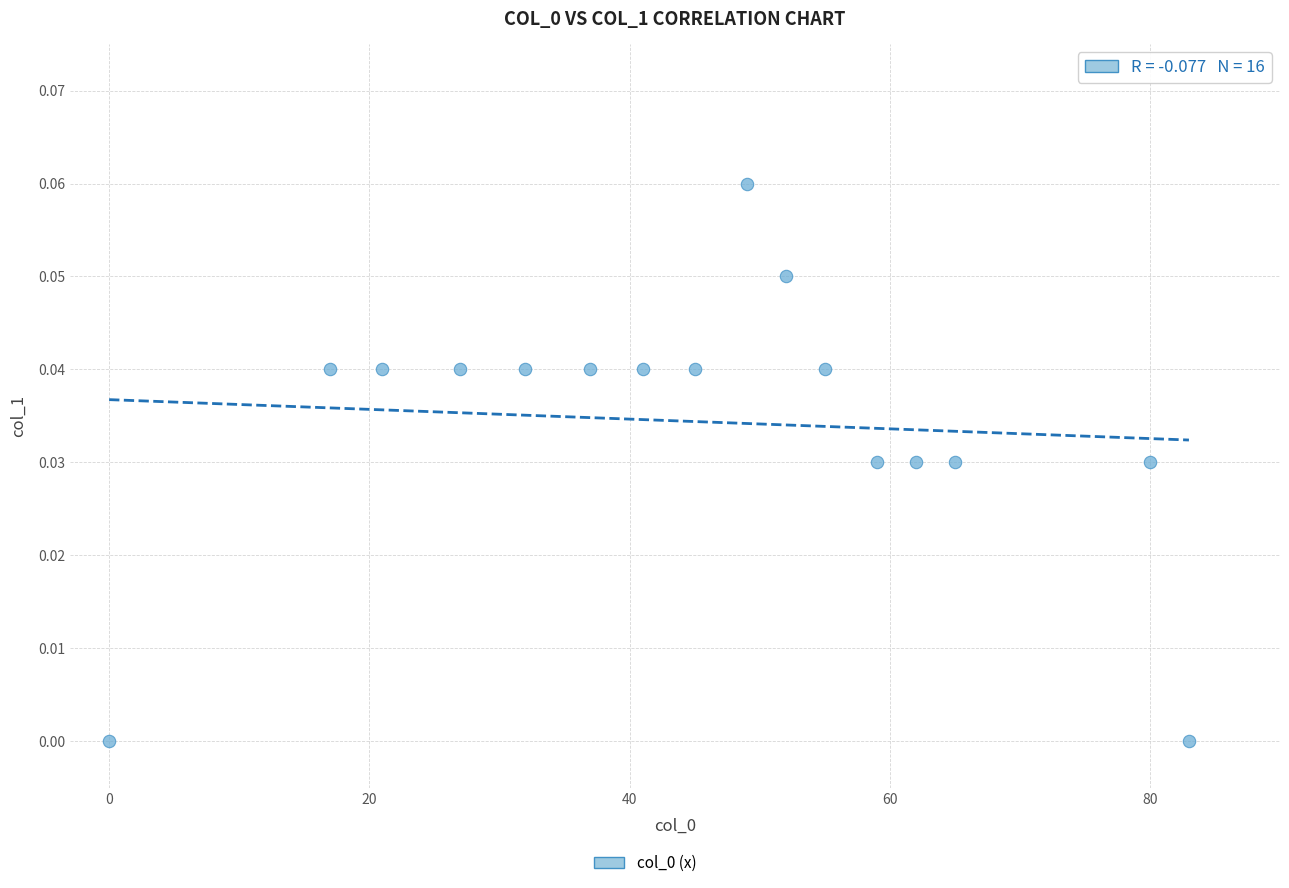

What is the range of X values (max minus min)?

83.0